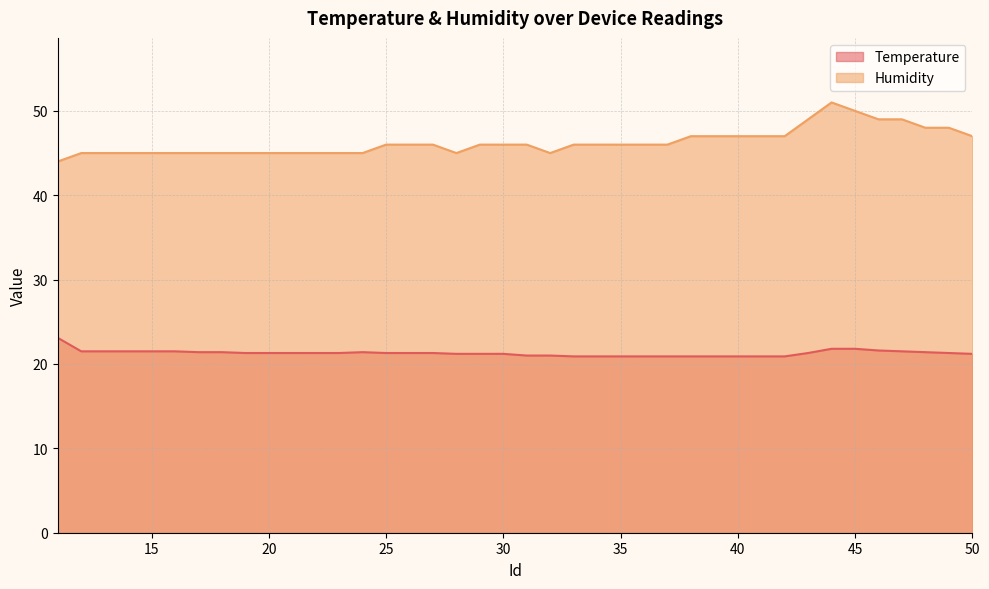

What is the total value across all series at 14?

66.5